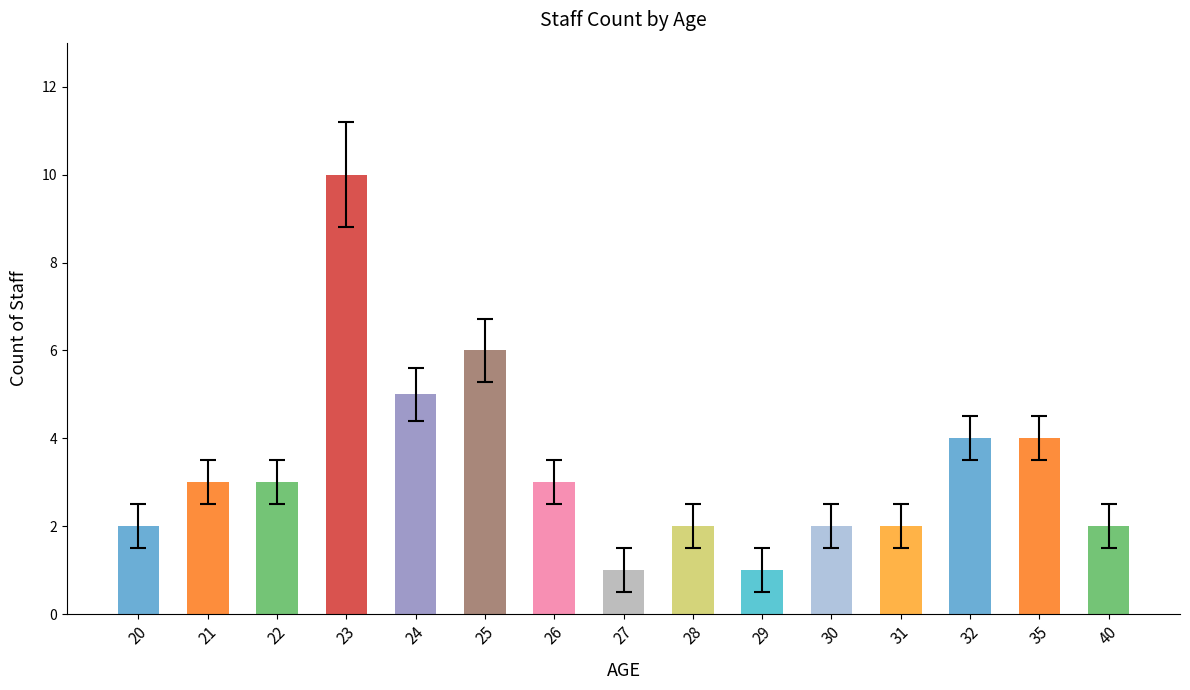

Which label corresponds to the largest value in the chart?

23